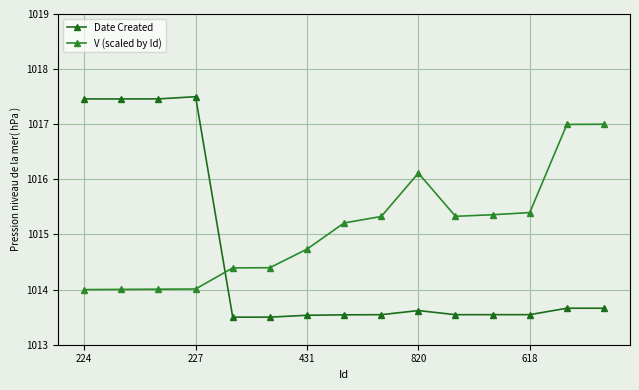

What are all the series names shown in the legend?

Date Created, V (scaled by Id)